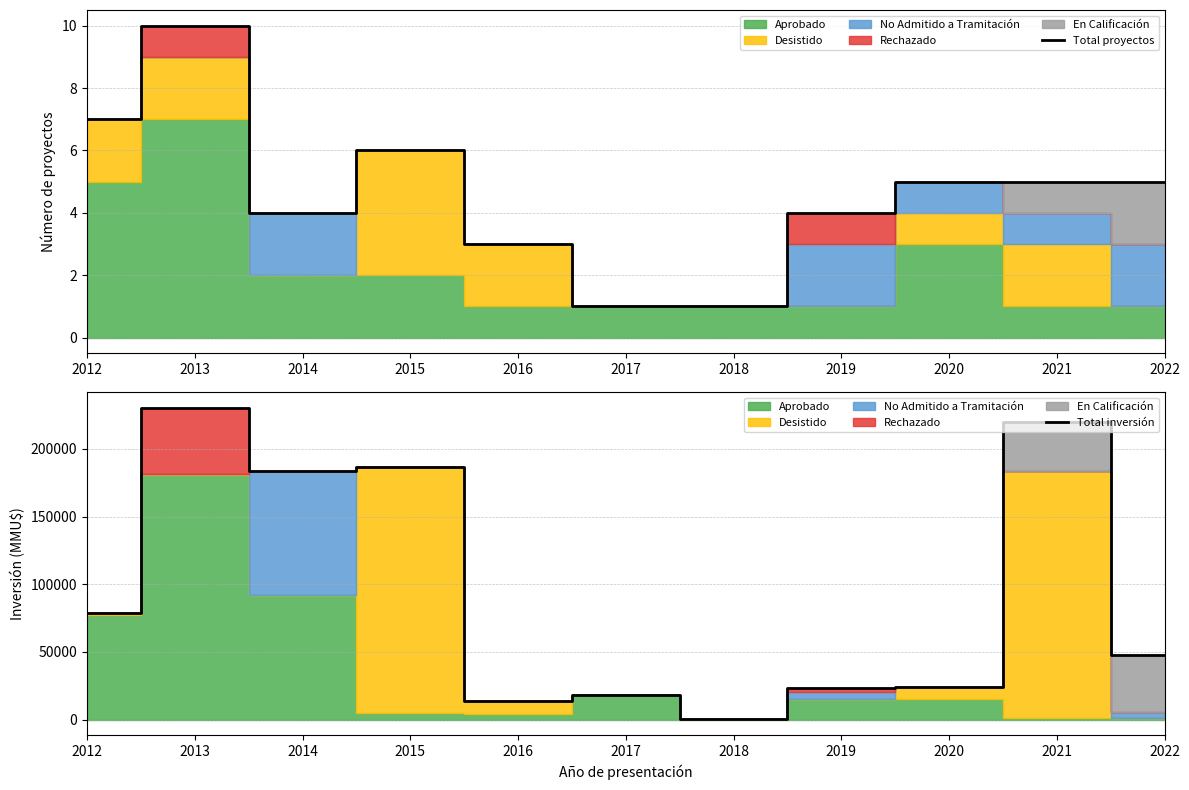

Which series has the widest spread of values?

Total inversión